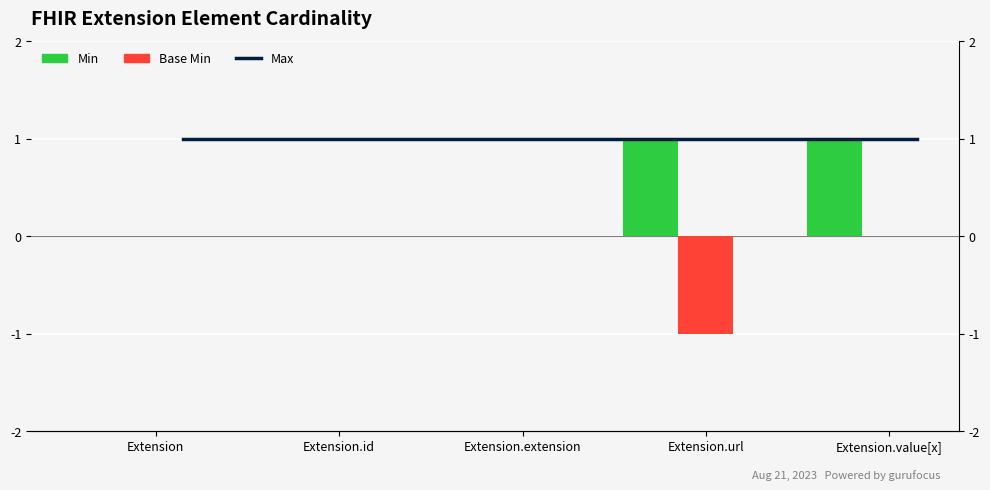

At which label does Base Min reach its peak?

Extension